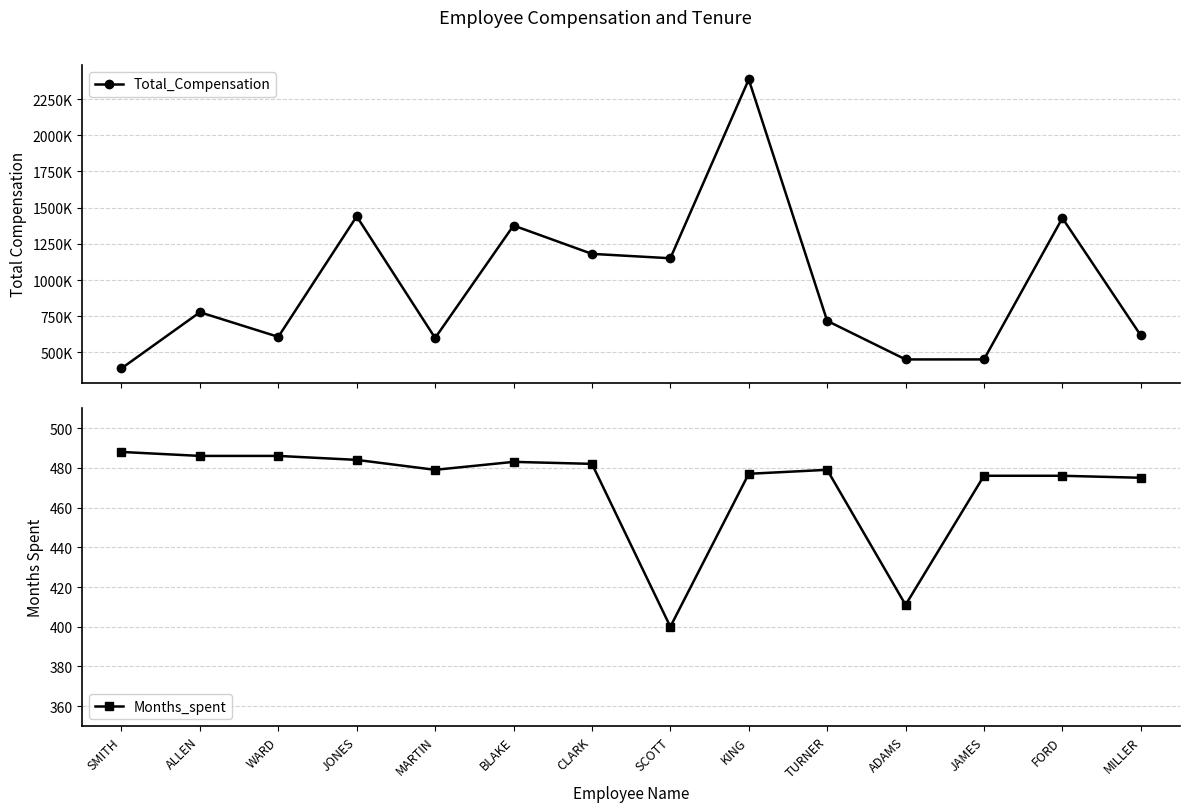

Is it true that Months_spent equals 477 at KING?

True